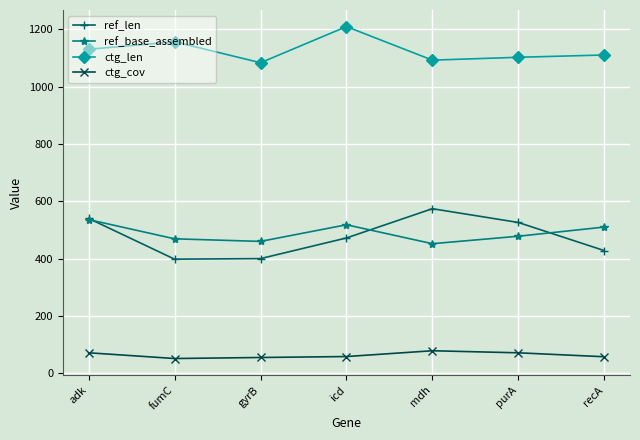

What is the difference between the highest and lowest values at icd?

1150.5